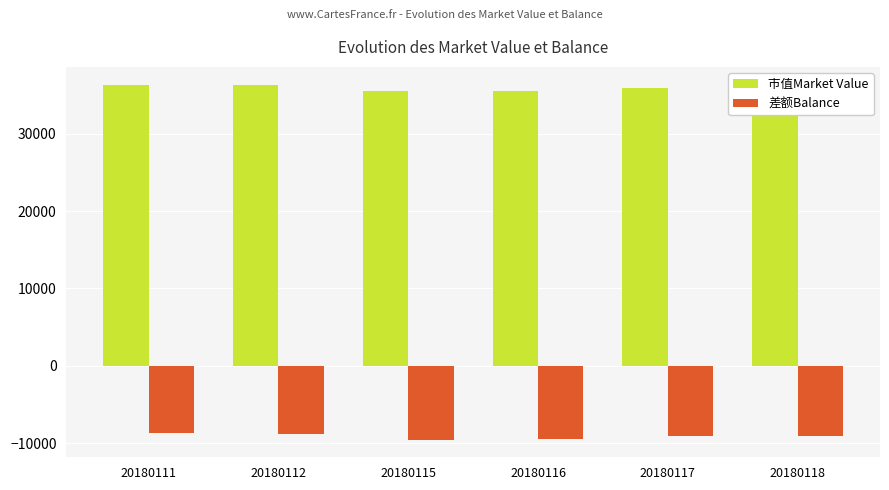

What is the sum of all 差额Balance values?

-54605.3